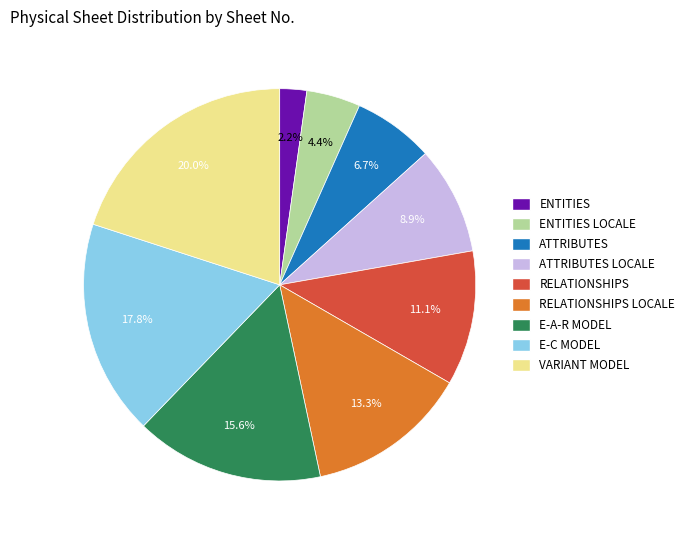

Do E-C MODEL and E-A-R MODEL together represent more than half of the pie?

No